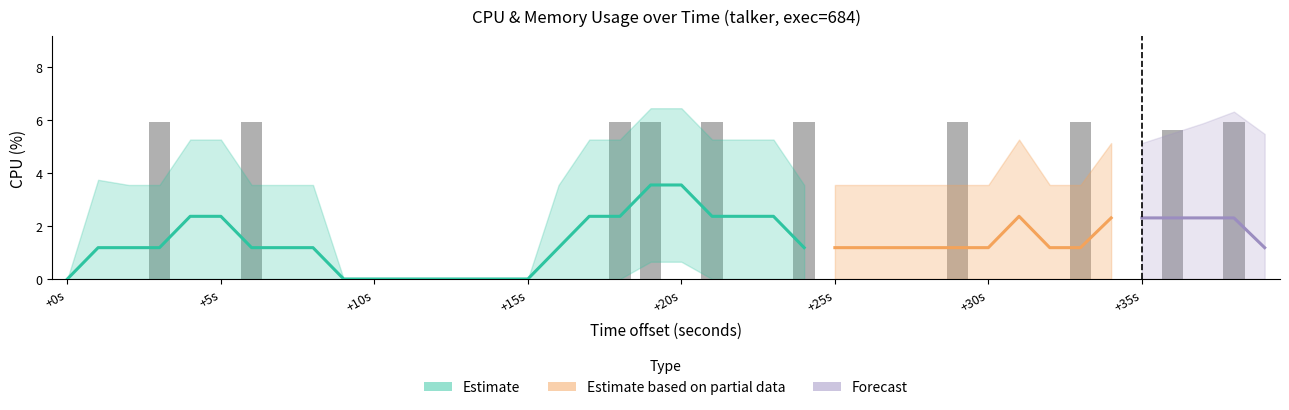

What is the sum of all values?

58.7